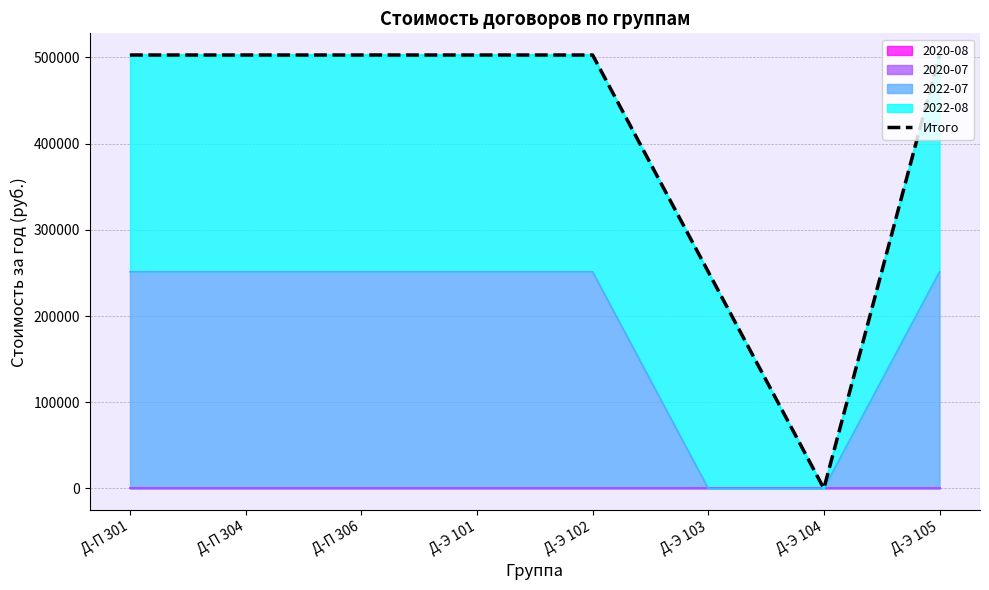

Read the value at Д-П 304, to the nearest 100.

502700